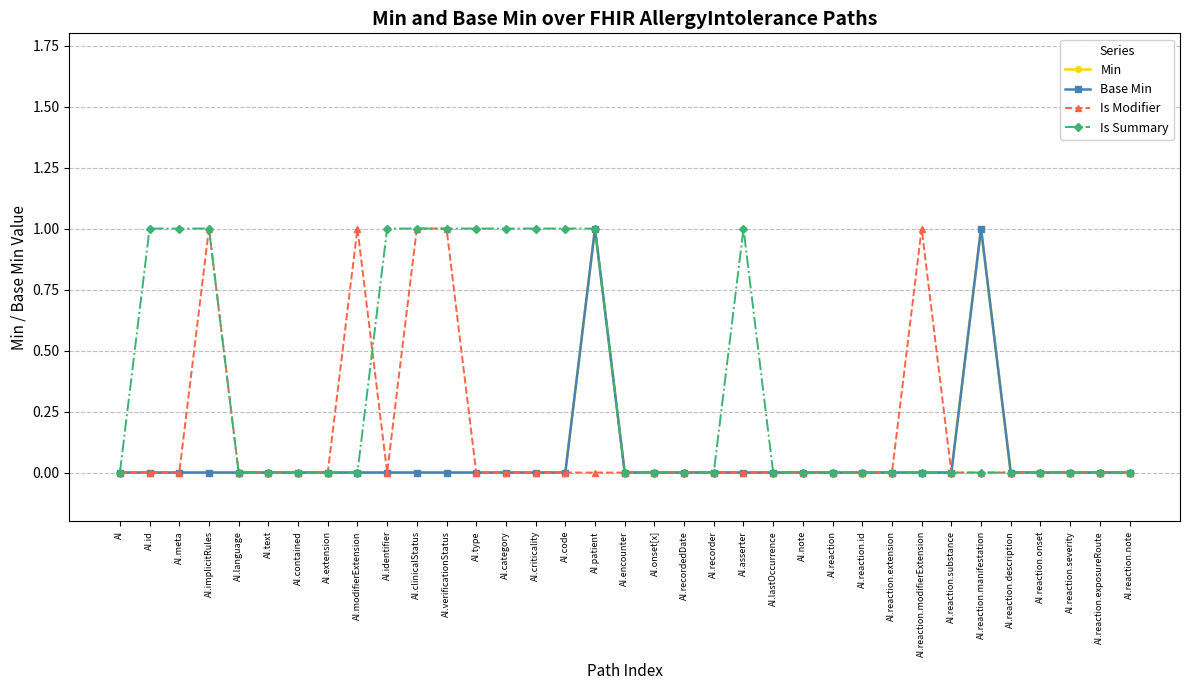

Does the chart have visible grid lines?

Yes